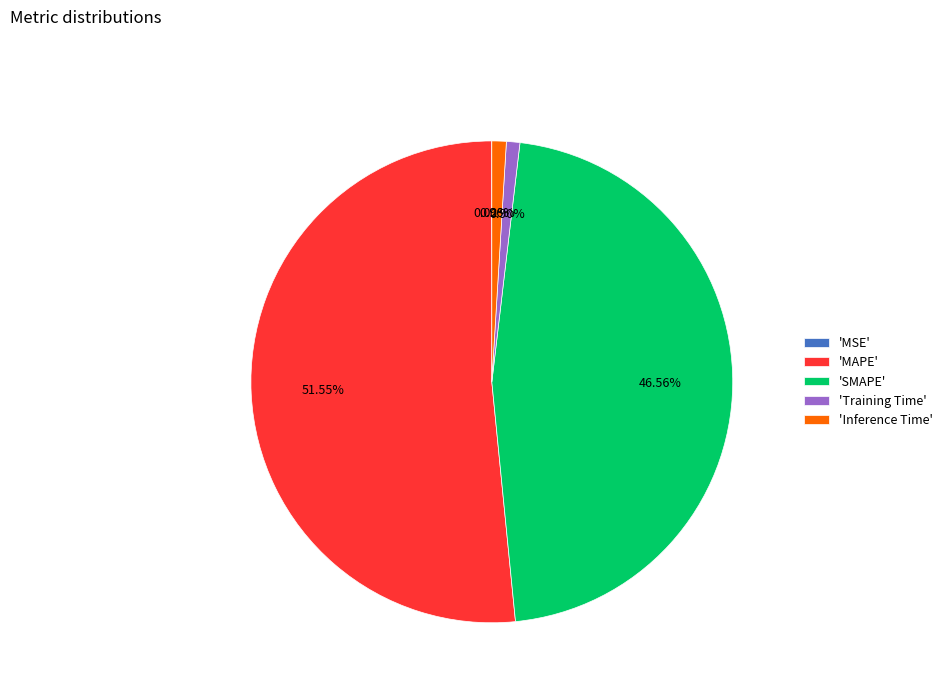

Combined, do 'SMAPE' and 'Training Time' account for over 50%?

No